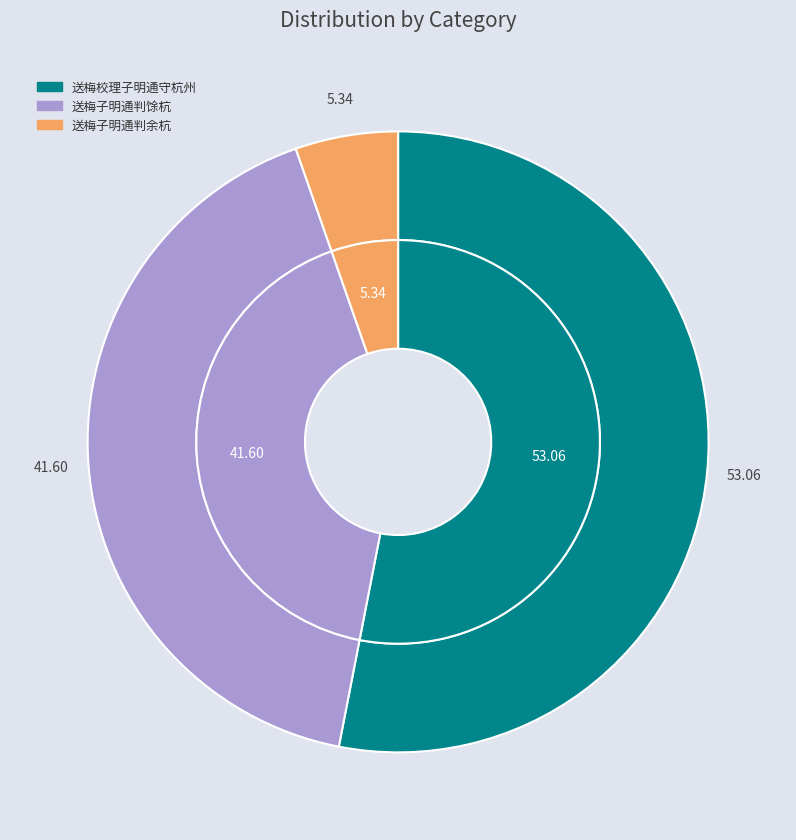

Combined, do 送梅子明通判馀杭 and 送梅校理子明通守杭州 account for over 50%?

Yes